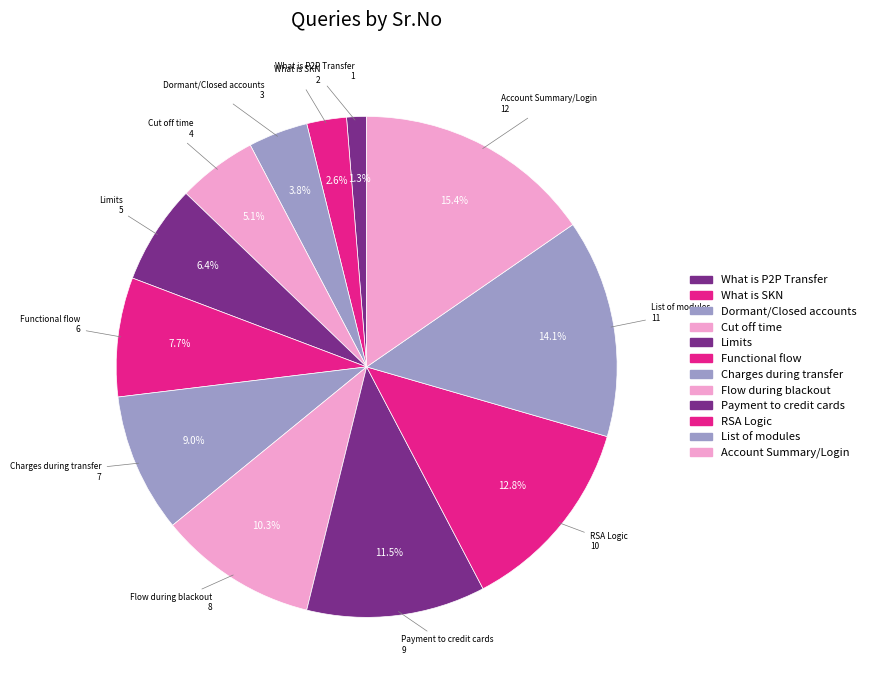

Is there a majority slice in this chart?

No